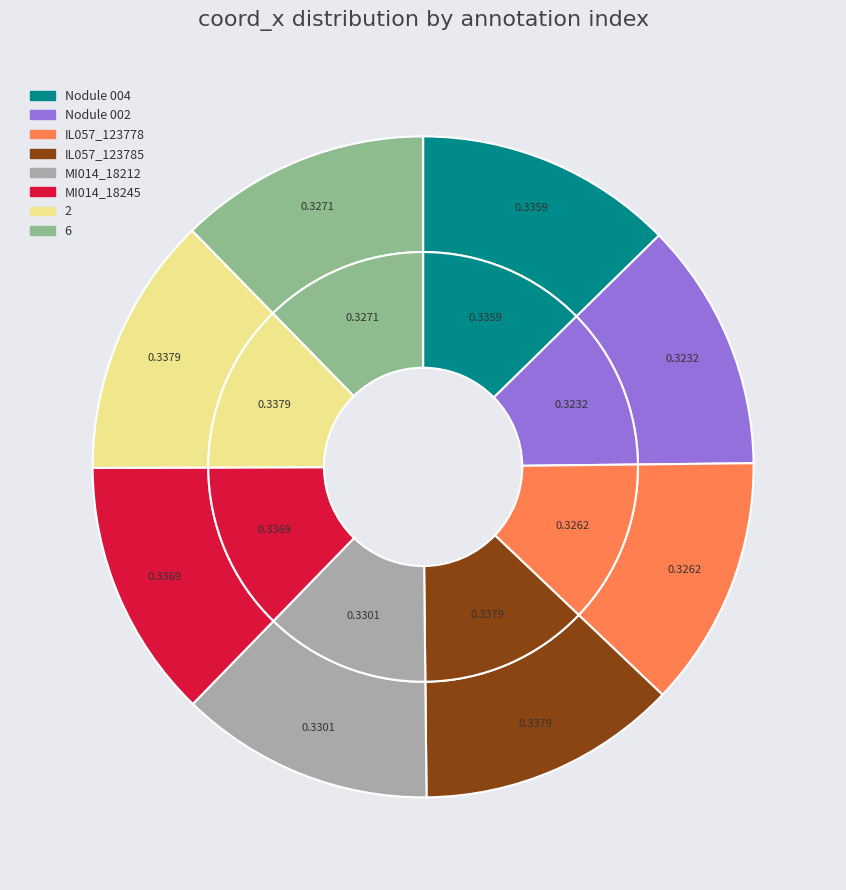

The IL057_123778 slice represents 4% of the pie. True or false?

False